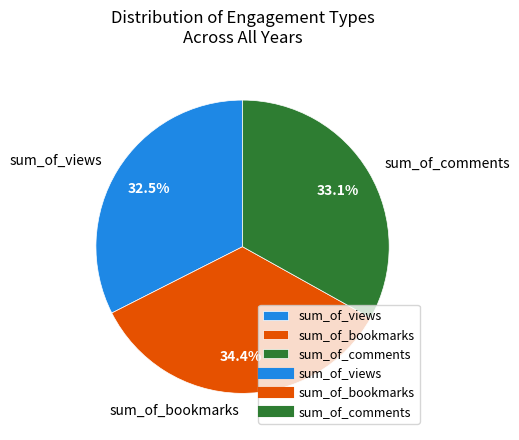

To the nearest percent, what portion does sum_of_bookmarks represent?

34%